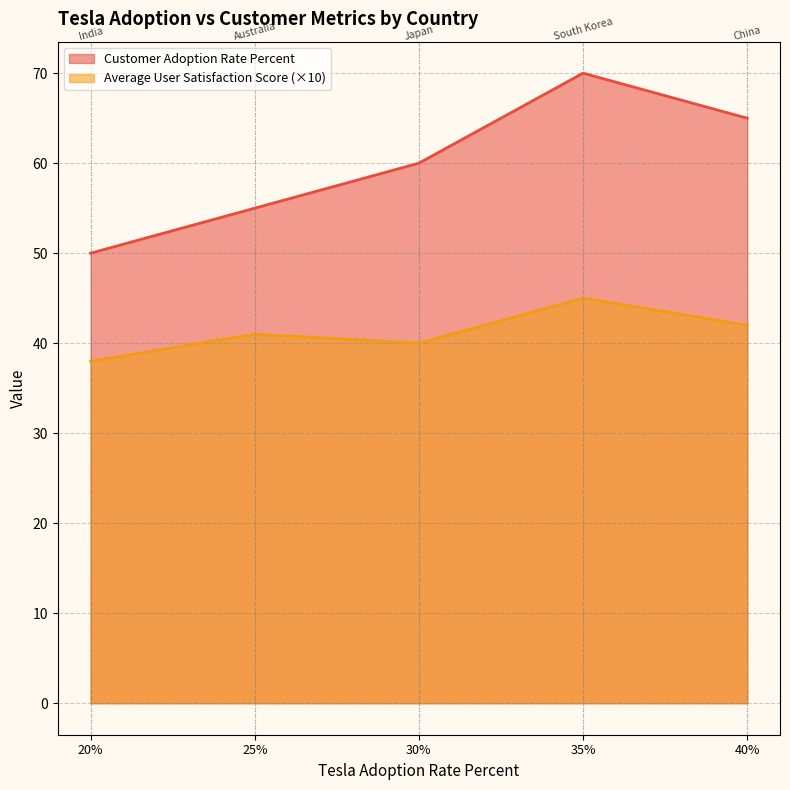

True or false: Customer Adoption Rate Percent and Average User Satisfaction Score intersect in this chart.

False